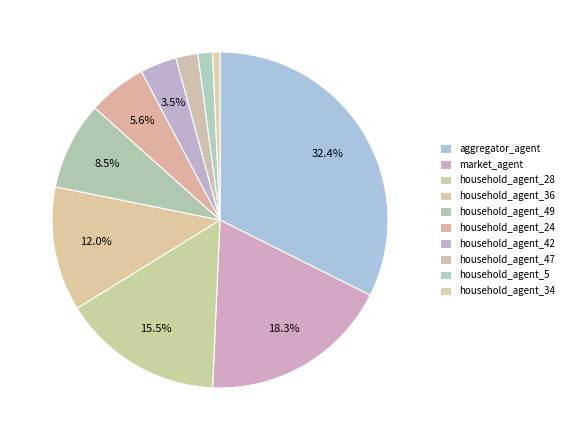

To the nearest percent, what portion does household_agent_36 represent?

12%